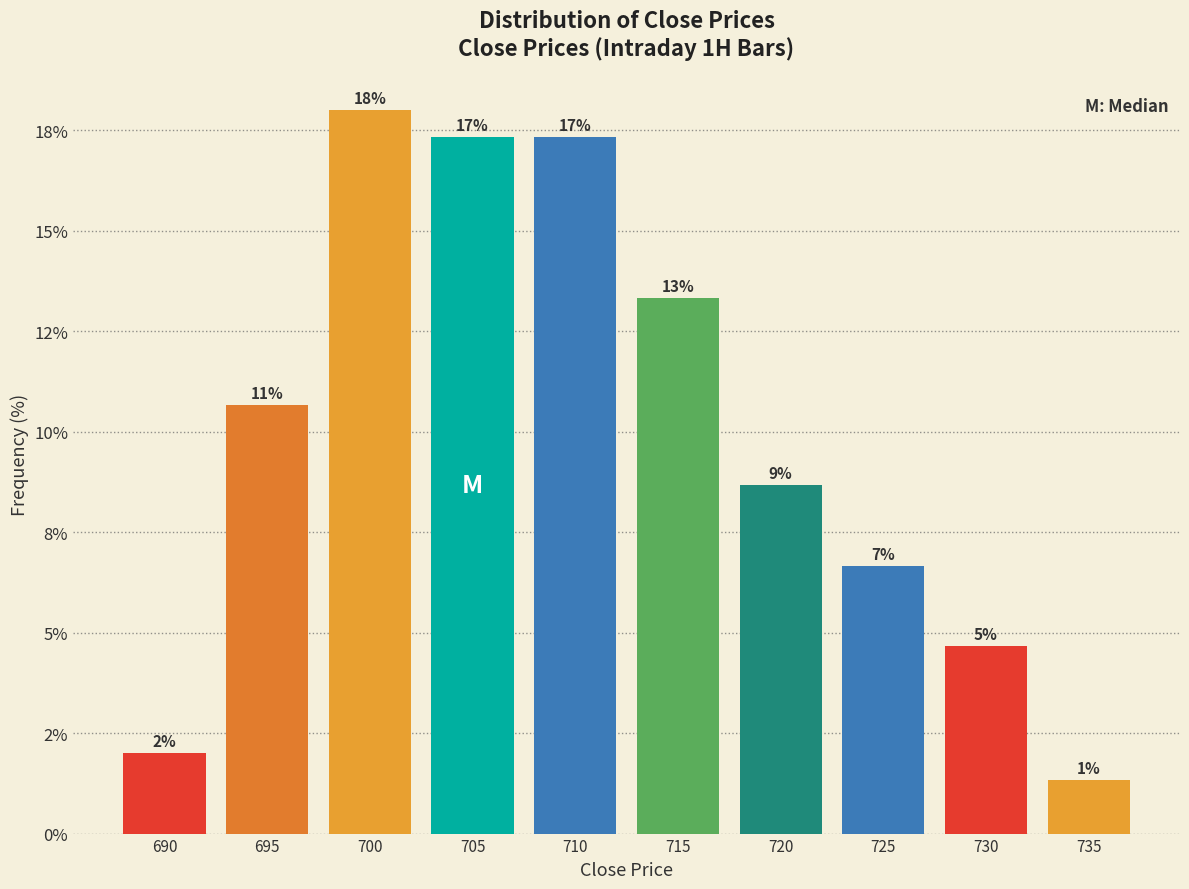

Does the chart contain any negative values?

No